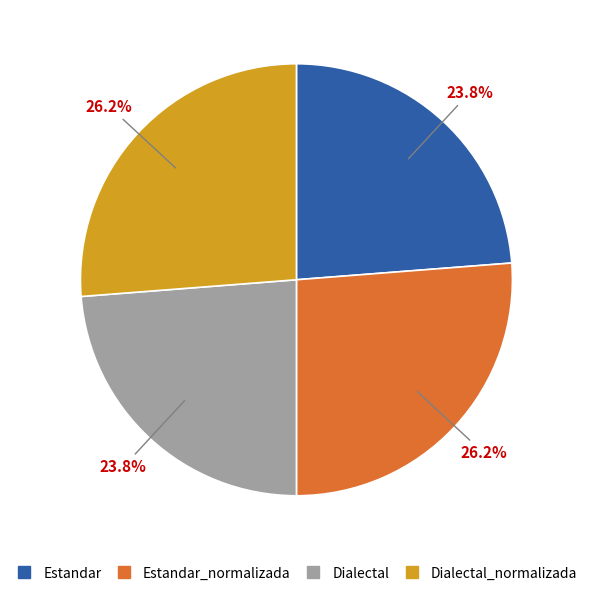

Is there a majority slice in this chart?

No